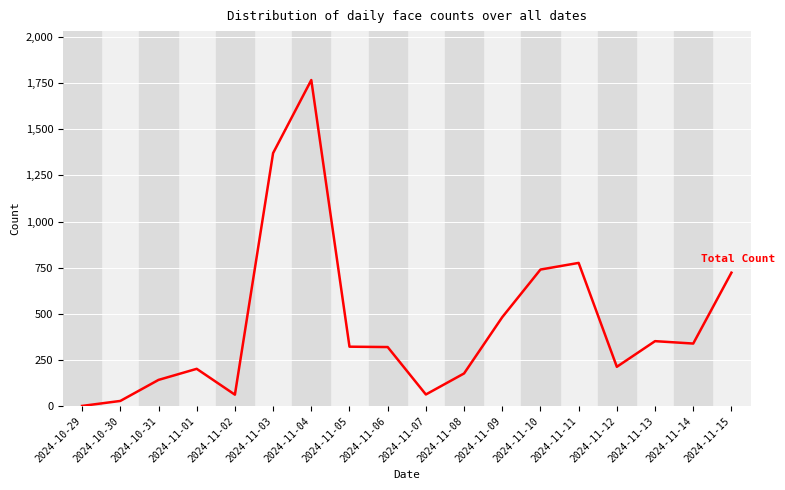

At which label does the data first exceed 322?

2024-11-03